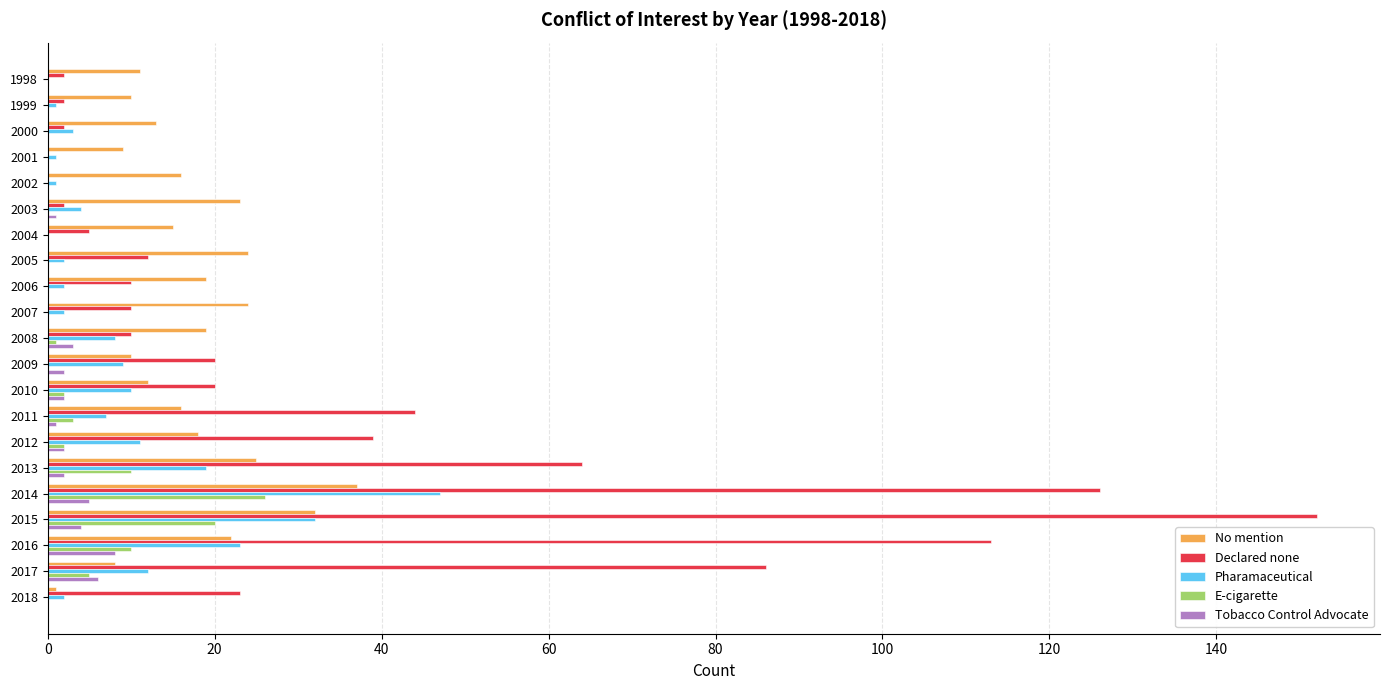

The Pharamaceutical series shows 10 at 2010. True or false?

True